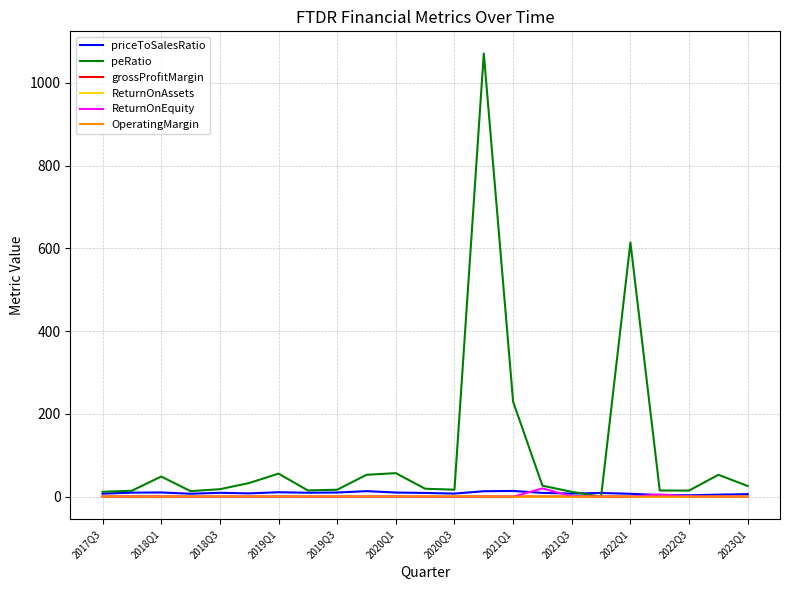

Which series has the largest total across all categories?

peRatio